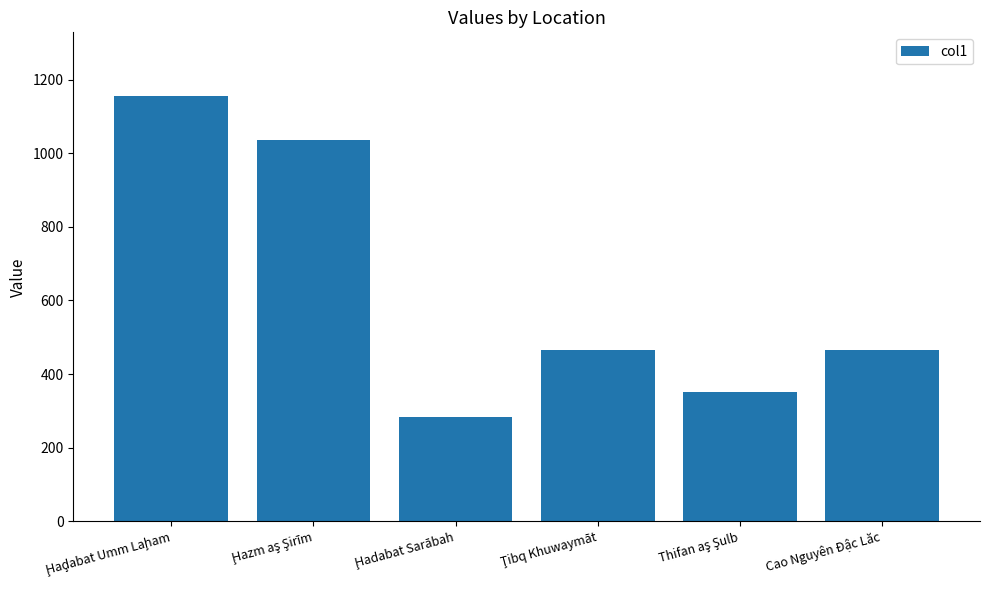

What is the maximum value shown in the chart?

1155